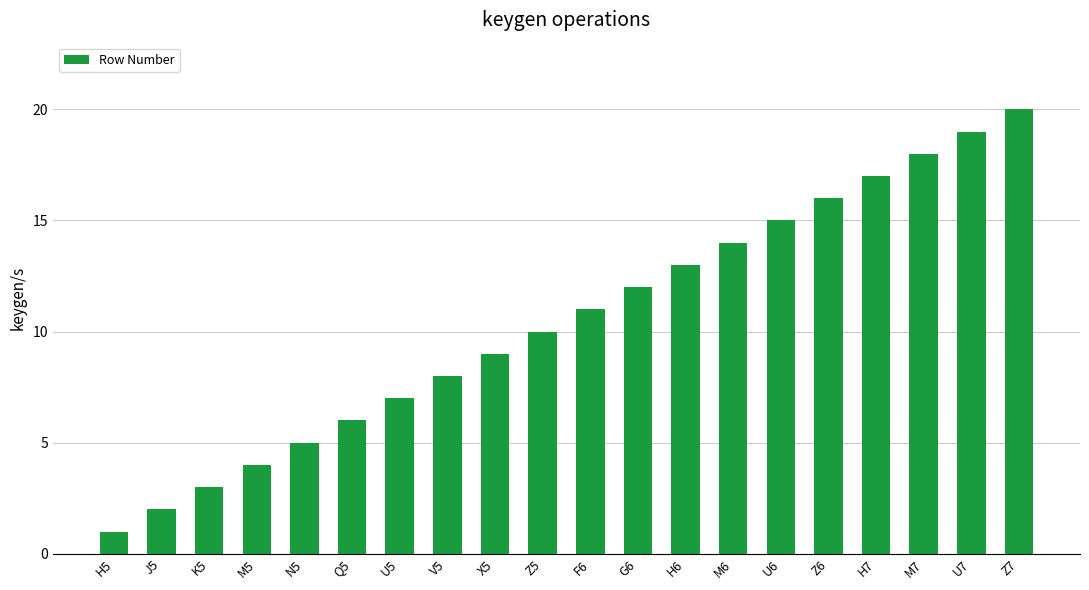

What is the difference between the maximum and second lowest values?

18